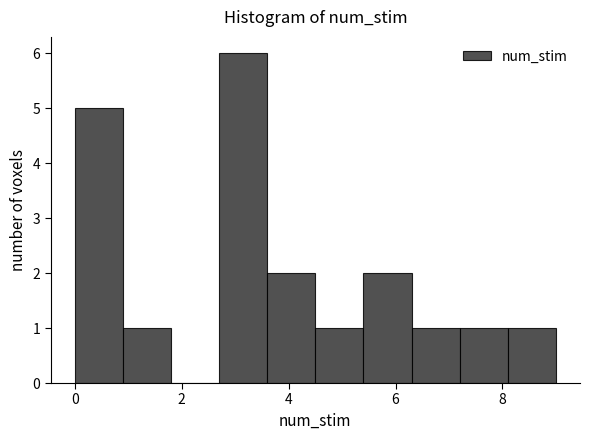

What is the height of the bar covering 0.9 to 1.8 on the x-axis? Neither the bar edges nor the heights are printed on the chart, so give them approximately, as read against the axes.

1